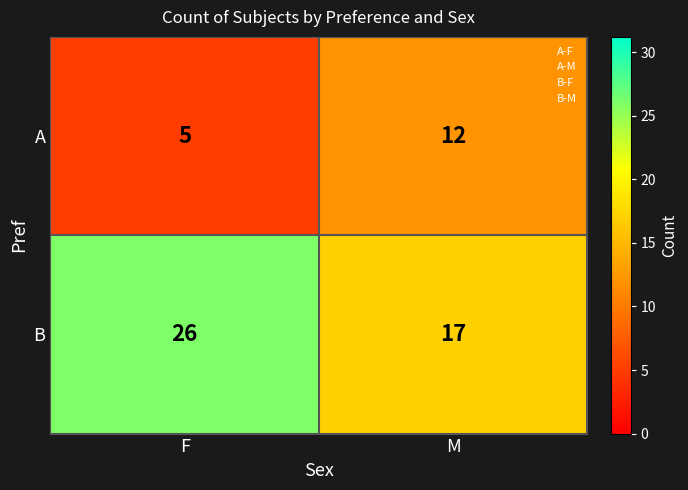

What is the average value of the B series?

22